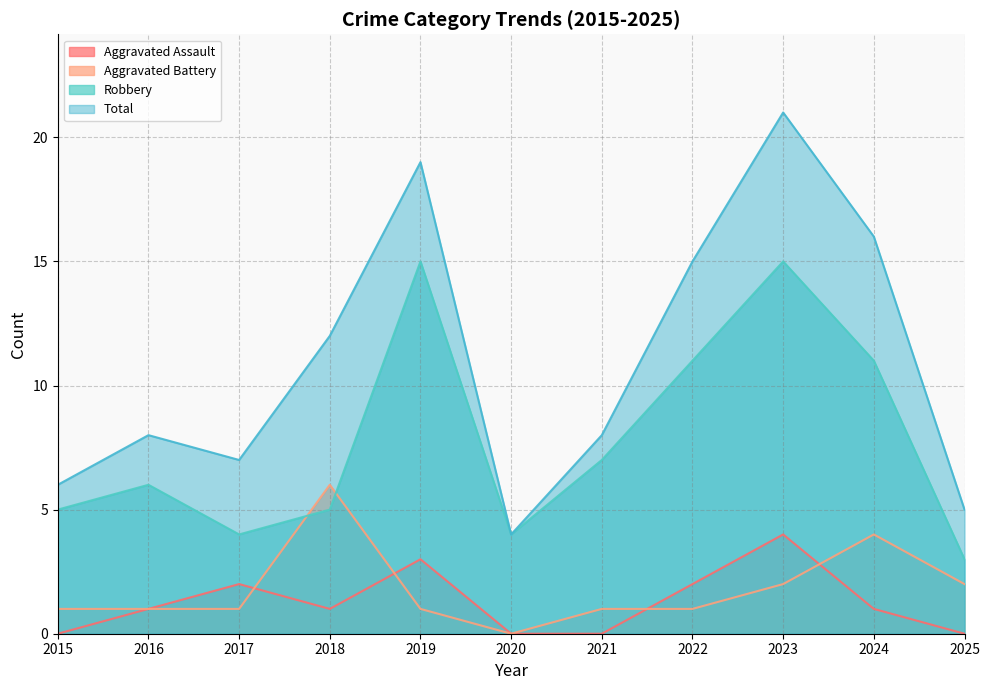

In Total, how many points are lower than both neighbors (excluding endpoints)?

2